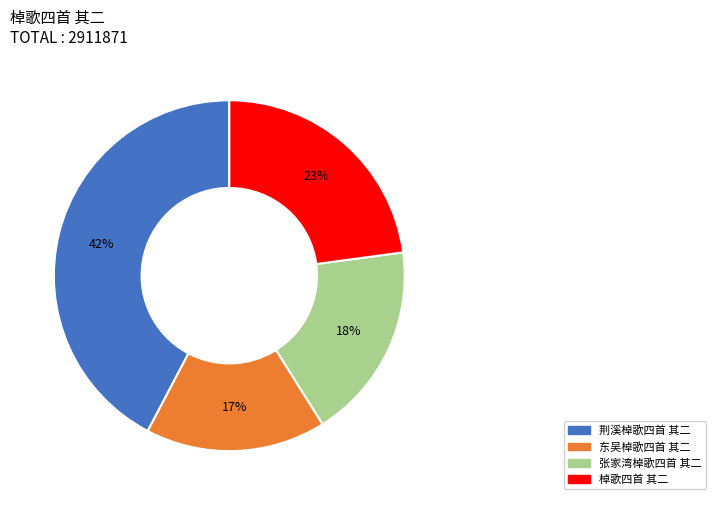

Which slice is the smallest?

东吴棹歌四首 其二